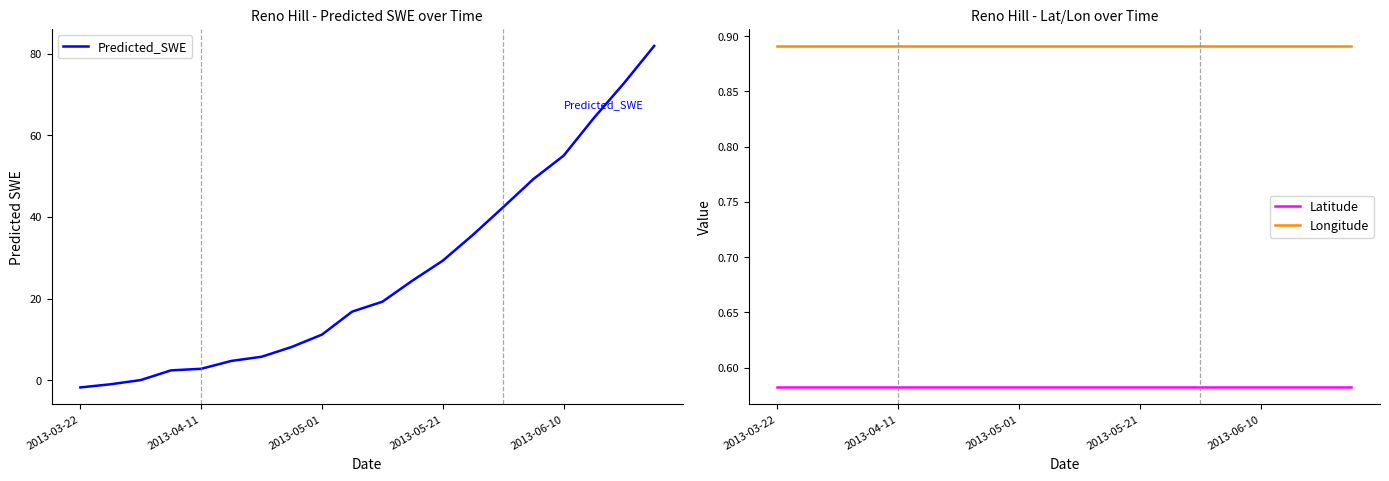

How many positive values does the Predicted_SWE series have?

18